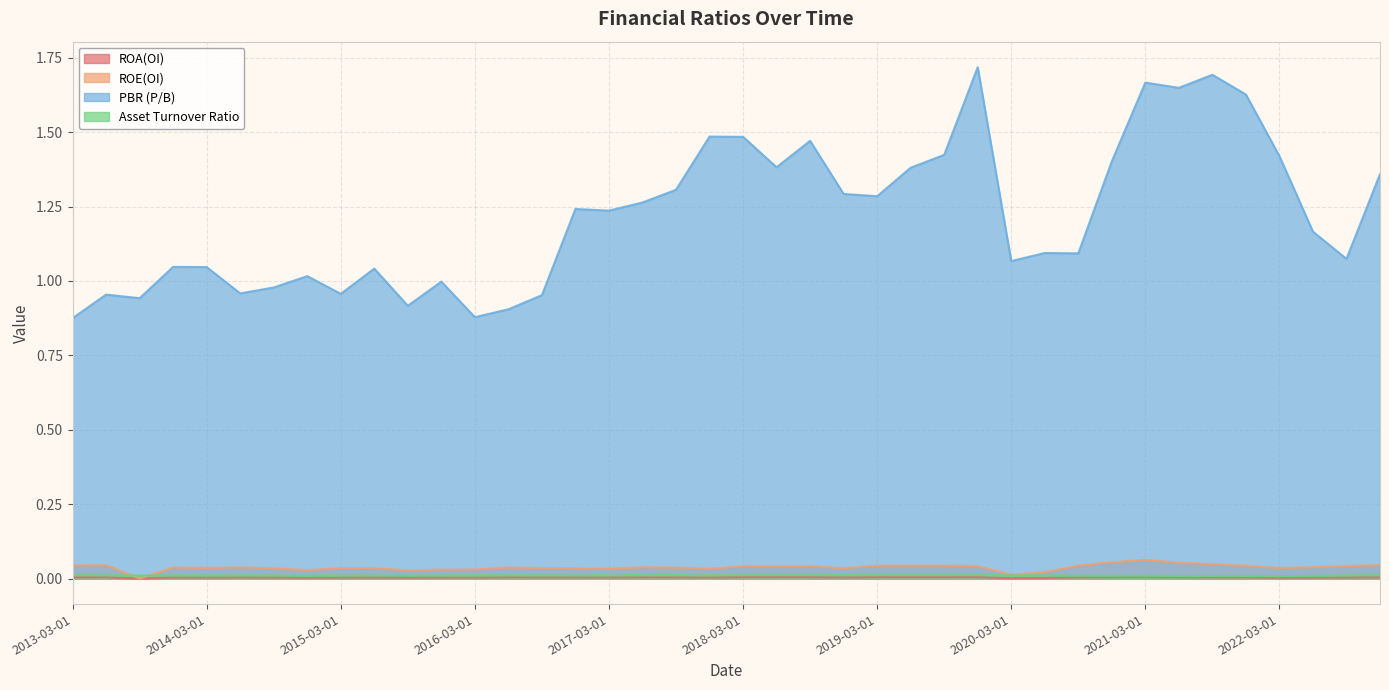

What is the sum of all PBR (P/B) values?

48.8